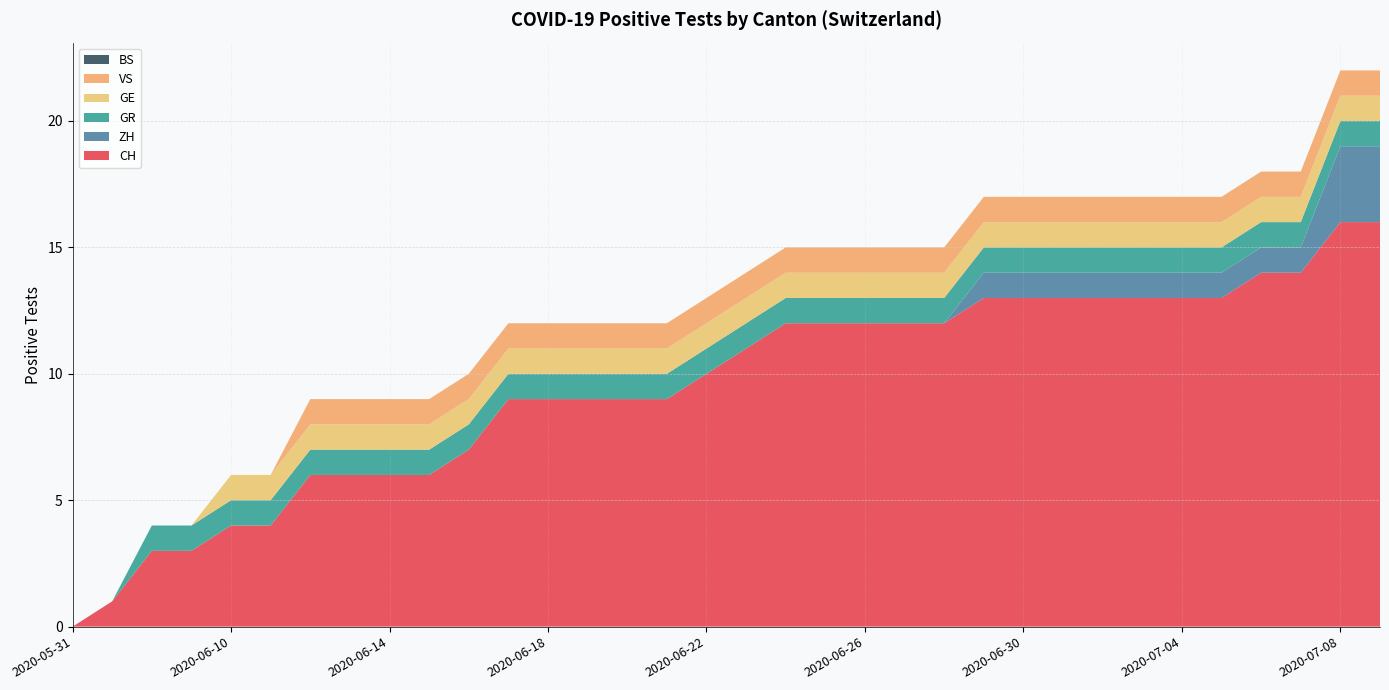

Reading left to right, list all the values displayed in this chart.

CH: 2020-05-31=0	2020-06-07=1	2020-06-08=3	2020-06-09=3	2020-06-10=4	2020-06-11=4	2020-06-12=6	2020-06-13=6	2020-06-14=6	2020-06-15=6	2020-06-16=7	2020-06-17=9	2020-06-18=9	2020-06-19=9	2020-06-20=9	2020-06-21=9	2020-06-22=10	2020-06-23=11	2020-06-24=12	2020-06-25=12	2020-06-26=12	2020-06-27=12	2020-06-28=12	2020-06-29=13	2020-06-30=13	2020-07-01=13	2020-07-02=13	2020-07-03=13	2020-07-04=13	2020-07-05=13	2020-07-06=14	2020-07-07=14	2020-07-08=16	2020-07-09=16
ZH: 2020-05-31=0	2020-06-07=0	2020-06-08=0	2020-06-09=0	2020-06-10=0	2020-06-11=0	2020-06-12=0	2020-06-13=0	2020-06-14=0	2020-06-15=0	2020-06-16=0	2020-06-17=0	2020-06-18=0	2020-06-19=0	2020-06-20=0	2020-06-21=0	2020-06-22=0	2020-06-23=0	2020-06-24=0	2020-06-25=0	2020-06-26=0	2020-06-27=0	2020-06-28=0	2020-06-29=1	2020-06-30=1	2020-07-01=1	2020-07-02=1	2020-07-03=1	2020-07-04=1	2020-07-05=1	2020-07-06=1	2020-07-07=1	2020-07-08=3	2020-07-09=3
GR: 2020-05-31=0	2020-06-07=0	2020-06-08=1	2020-06-09=1	2020-06-10=1	2020-06-11=1	2020-06-12=1	2020-06-13=1	2020-06-14=1	2020-06-15=1	2020-06-16=1	2020-06-17=1	2020-06-18=1	2020-06-19=1	2020-06-20=1	2020-06-21=1	2020-06-22=1	2020-06-23=1	2020-06-24=1	2020-06-25=1	2020-06-26=1	2020-06-27=1	2020-06-28=1	2020-06-29=1	2020-06-30=1	2020-07-01=1	2020-07-02=1	2020-07-03=1	2020-07-04=1	2020-07-05=1	2020-07-06=1	2020-07-07=1	2020-07-08=1	2020-07-09=1
GE: 2020-05-31=0	2020-06-07=0	2020-06-08=0	2020-06-09=0	2020-06-10=1	2020-06-11=1	2020-06-12=1	2020-06-13=1	2020-06-14=1	2020-06-15=1	2020-06-16=1	2020-06-17=1	2020-06-18=1	2020-06-19=1	2020-06-20=1	2020-06-21=1	2020-06-22=1	2020-06-23=1	2020-06-24=1	2020-06-25=1	2020-06-26=1	2020-06-27=1	2020-06-28=1	2020-06-29=1	2020-06-30=1	2020-07-01=1	2020-07-02=1	2020-07-03=1	2020-07-04=1	2020-07-05=1	2020-07-06=1	2020-07-07=1	2020-07-08=1	2020-07-09=1
VS: 2020-05-31=0	2020-06-07=0	2020-06-08=0	2020-06-09=0	2020-06-10=0	2020-06-11=0	2020-06-12=1	2020-06-13=1	2020-06-14=1	2020-06-15=1	2020-06-16=1	2020-06-17=1	2020-06-18=1	2020-06-19=1	2020-06-20=1	2020-06-21=1	2020-06-22=1	2020-06-23=1	2020-06-24=1	2020-06-25=1	2020-06-26=1	2020-06-27=1	2020-06-28=1	2020-06-29=1	2020-06-30=1	2020-07-01=1	2020-07-02=1	2020-07-03=1	2020-07-04=1	2020-07-05=1	2020-07-06=1	2020-07-07=1	2020-07-08=1	2020-07-09=1
BS: 2020-05-31=0	2020-06-07=0	2020-06-08=0	2020-06-09=0	2020-06-10=0	2020-06-11=0	2020-06-12=0	2020-06-13=0	2020-06-14=0	2020-06-15=0	2020-06-16=0	2020-06-17=0	2020-06-18=0	2020-06-19=0	2020-06-20=0	2020-06-21=0	2020-06-22=0	2020-06-23=0	2020-06-24=0	2020-06-25=0	2020-06-26=0	2020-06-27=0	2020-06-28=0	2020-06-29=0	2020-06-30=0	2020-07-01=0	2020-07-02=0	2020-07-03=0	2020-07-04=0	2020-07-05=0	2020-07-06=0	2020-07-07=0	2020-07-08=0	2020-07-09=0